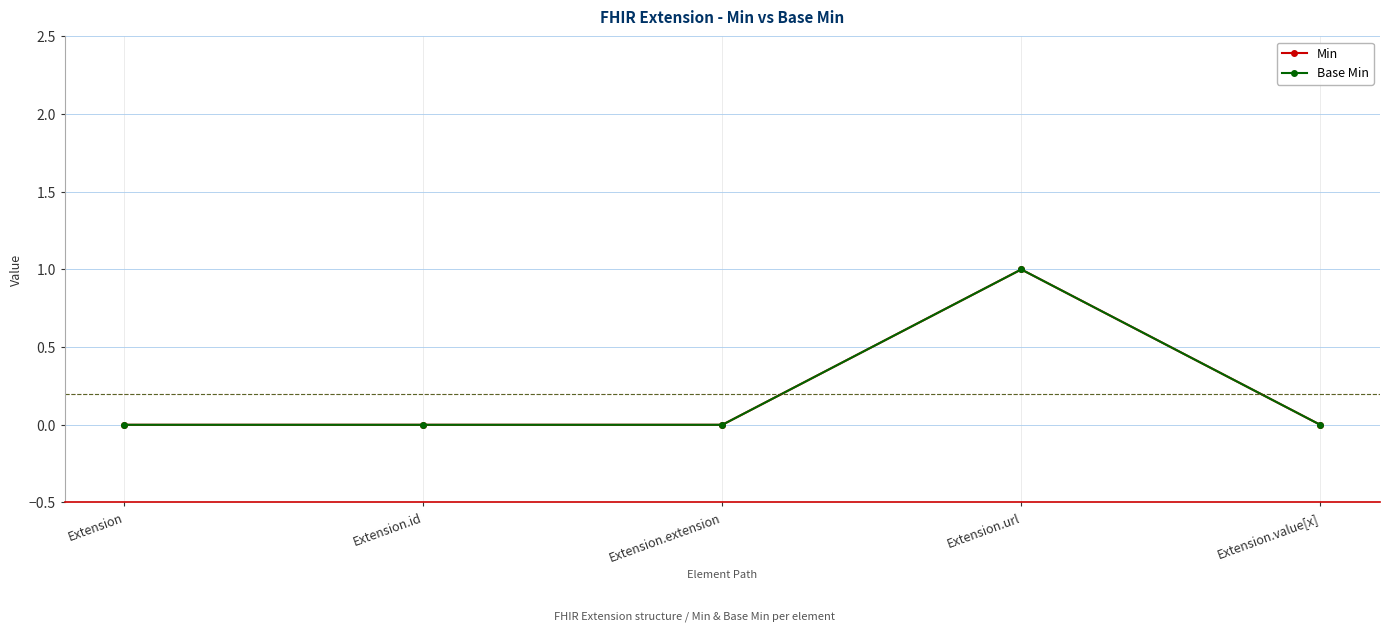

Which series has the largest total across all categories?

Min